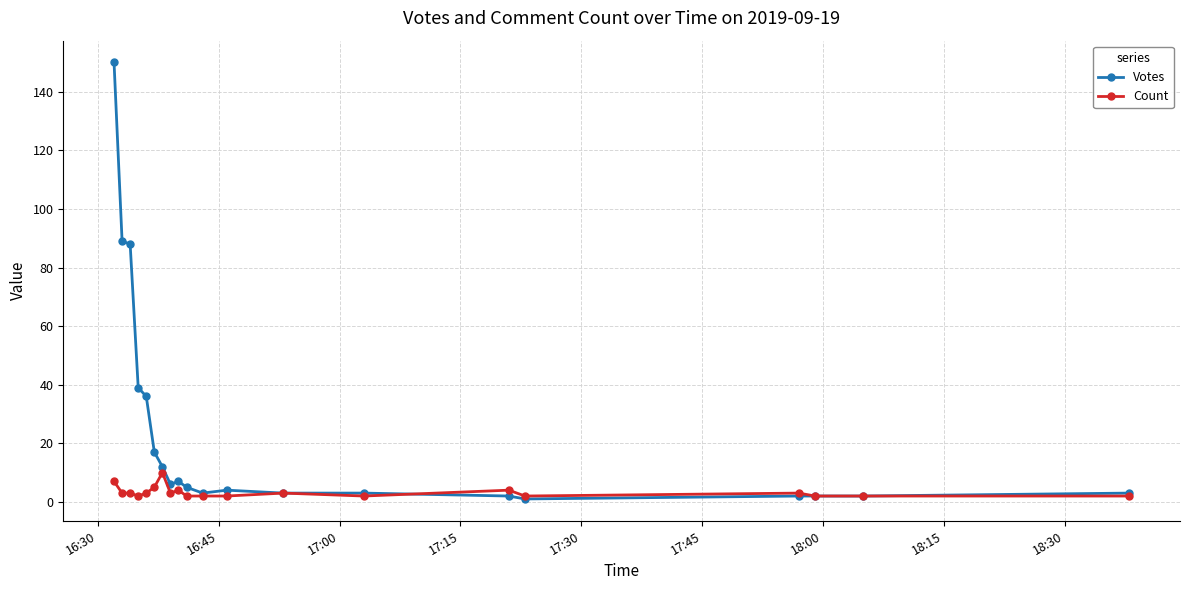

Which series has the largest range (max minus min)?

Votes